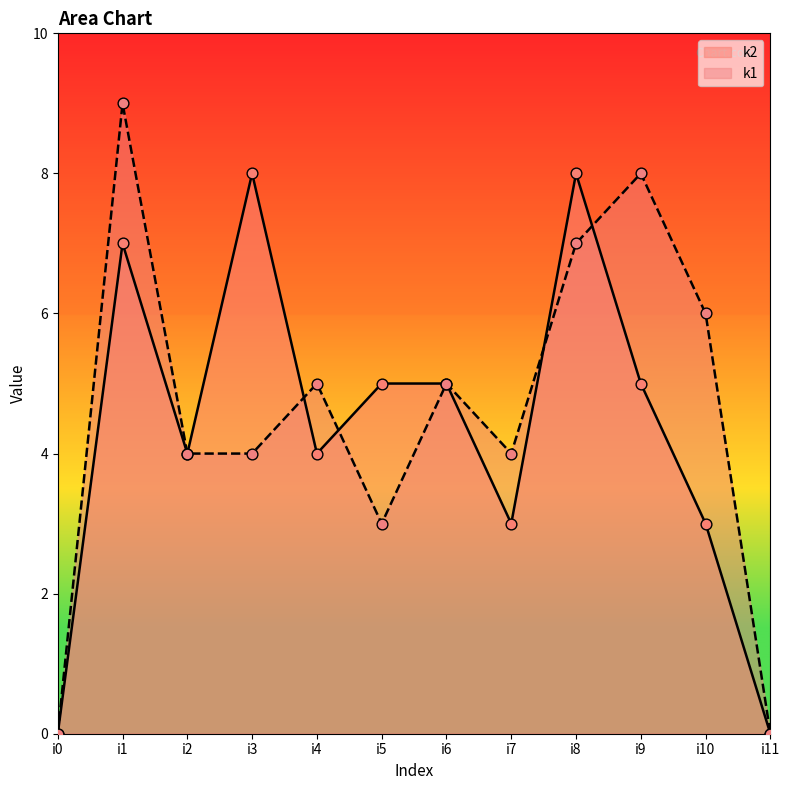

Which series reaches the maximum Y coordinate?

k1